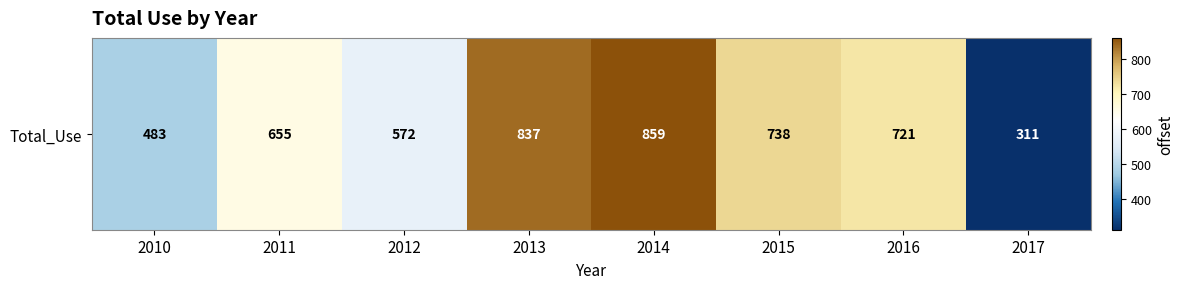

What is the sum of the values at 2012 and 2016?

1293